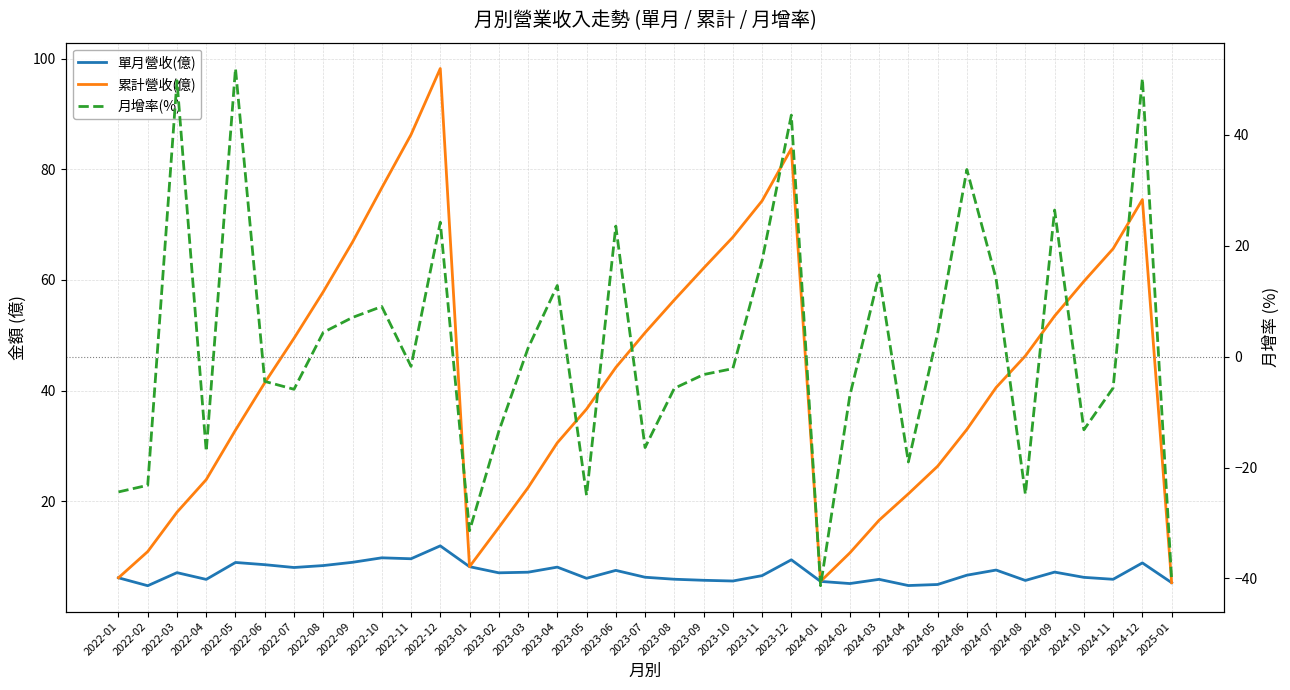

At which label does 累計營收(億) first exceed 41?

2022-06